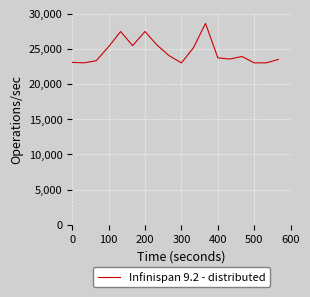

What is the greatest value displayed?

28600